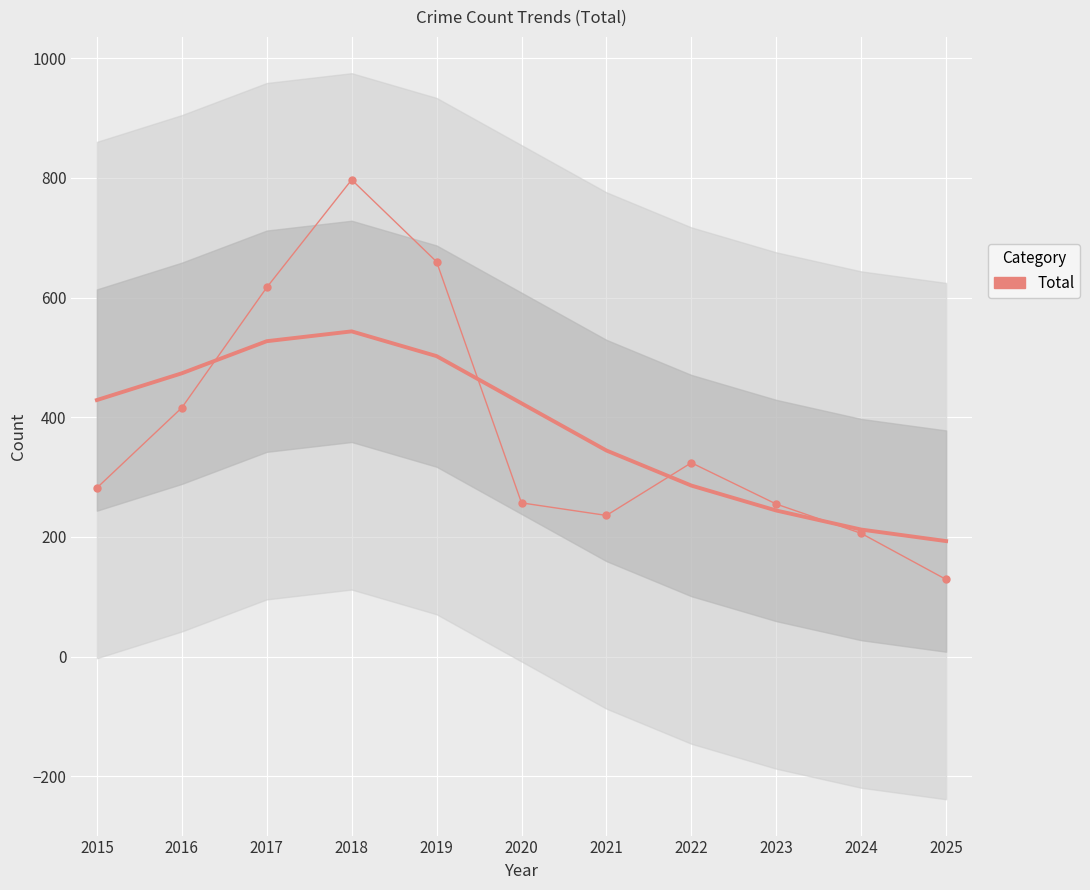

What is the sum of the values at 2017 and 2018?

1414